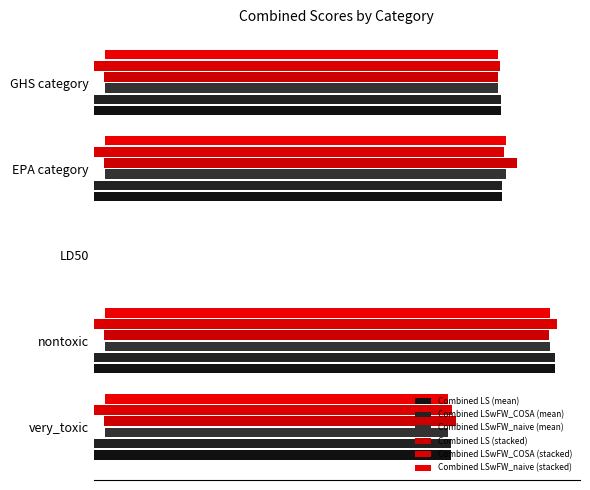

What are all the series names shown in the legend?

Combined LS (mean), Combined LSwFW_COSA (mean), Combined LSwFW_naive (mean), Combined LS (stacked), Combined LSwFW_COSA (stacked), Combined LSwFW_naive (stacked)